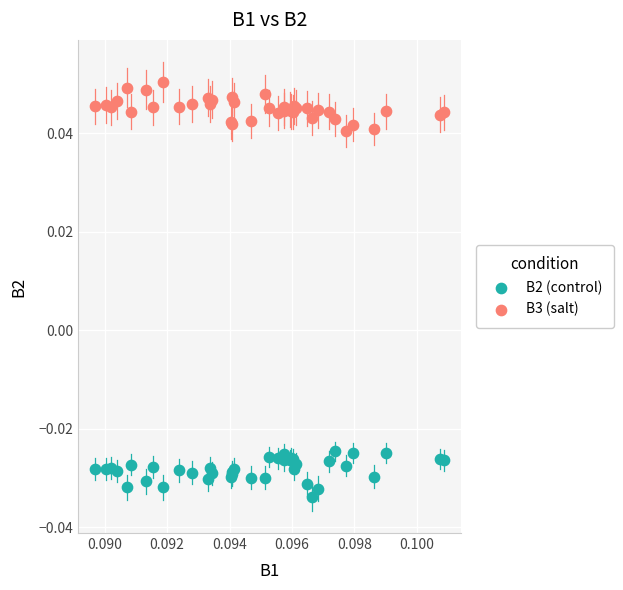

Which series reaches the minimum Y coordinate?

B2 (control)